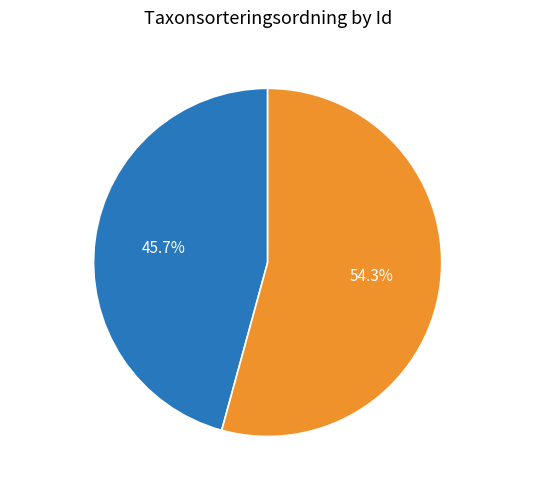

Which category has the smallest portion of the pie?

97909205